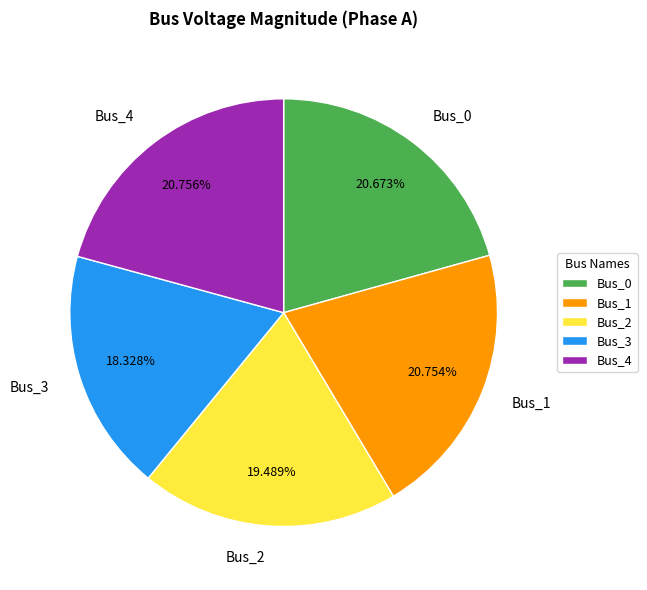

What is the total percentage of Bus_2 and Bus_1?

40.2%